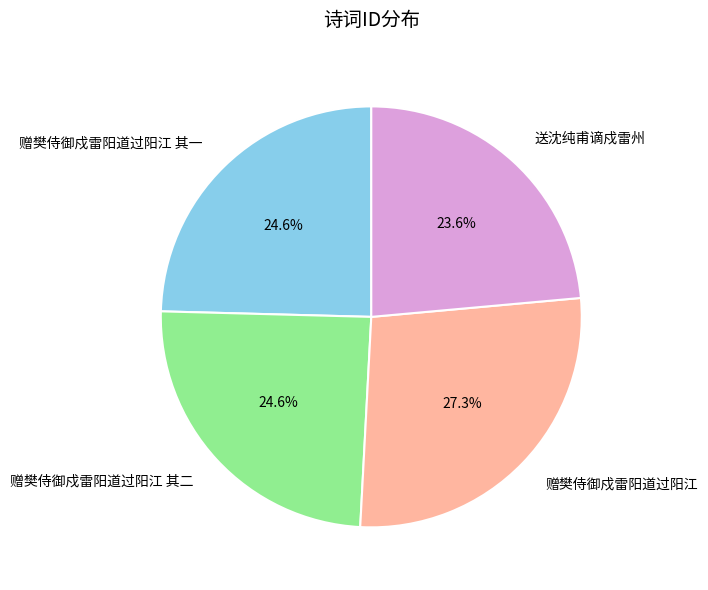

Combined, what portion of the pie is 送沈纯甫谪戍雷州 and 赠樊侍御戍雷阳道过阳江?

50.8%